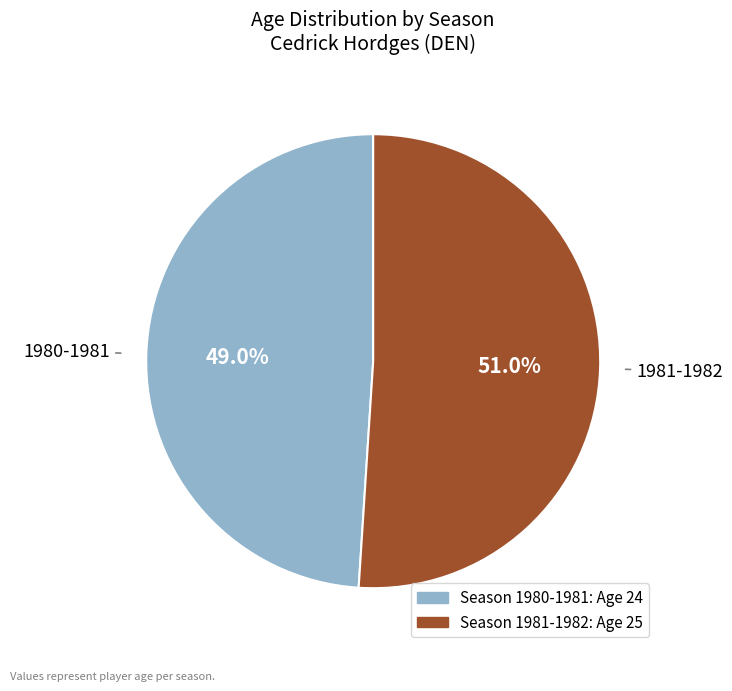

Is there a majority slice in this chart?

Yes